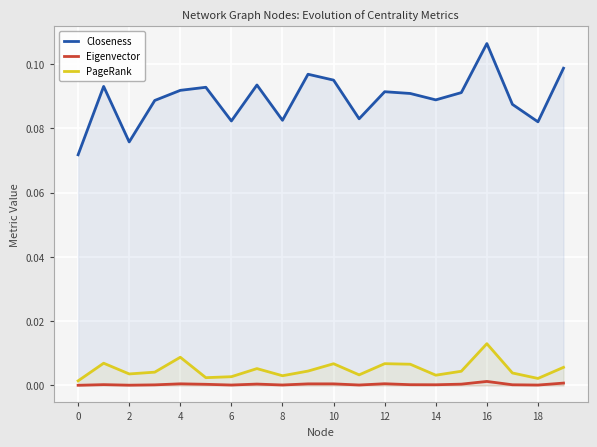

Which series has the largest total across all categories?

Closeness